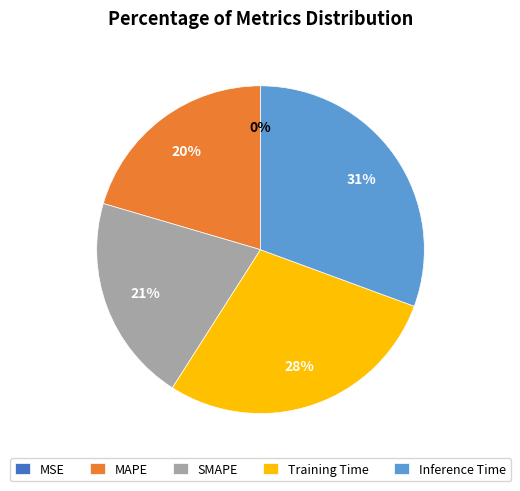

Is there any slice that represents more than half of the pie?

No